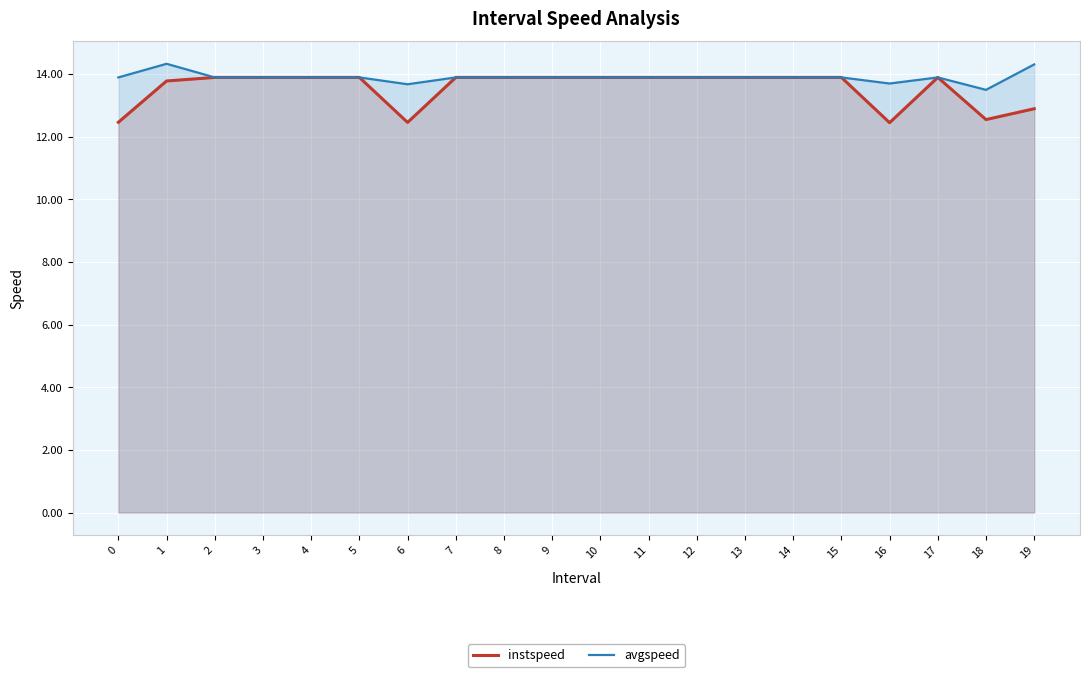

What is the smallest value displayed?

12.4